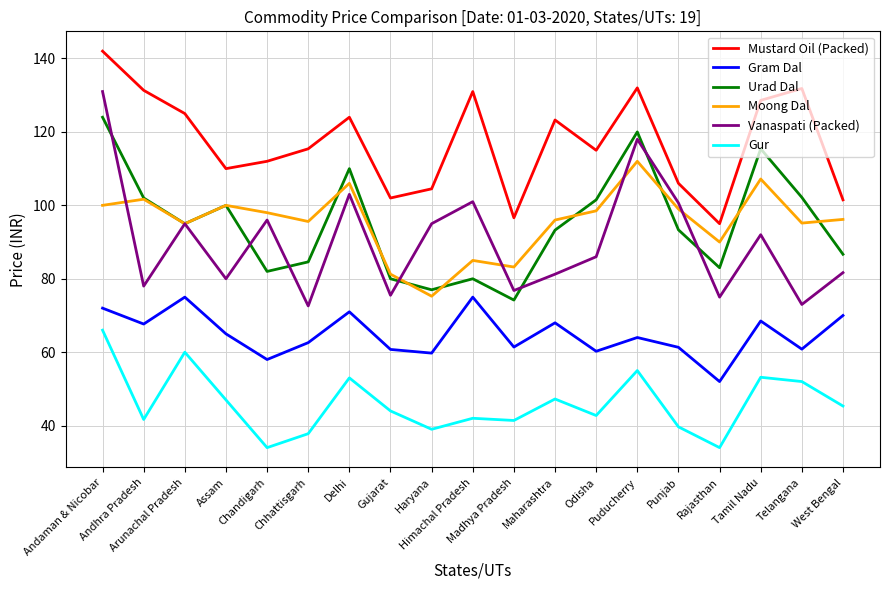

True or false: Mustard Oil (Packed) has a value of 131.0 at Himachal Pradesh.

True